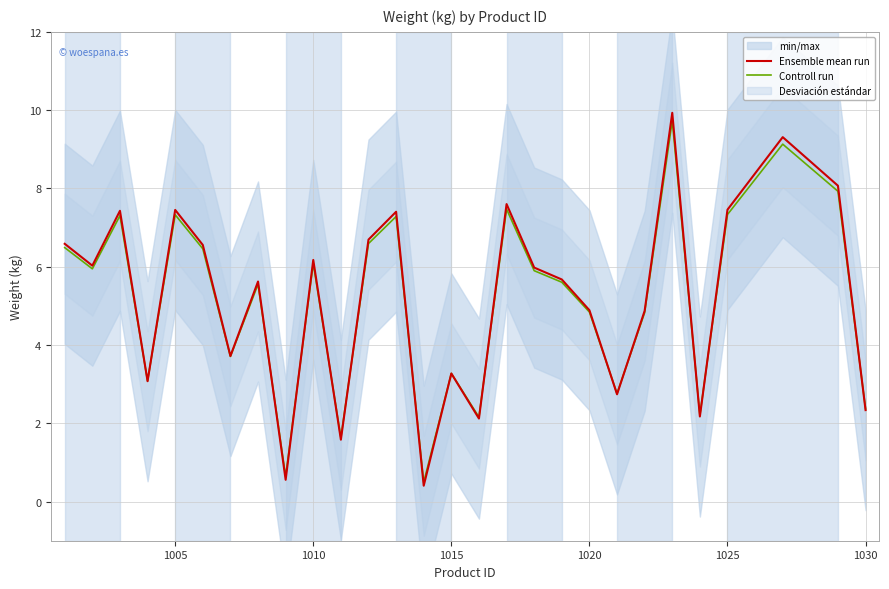

Is the value of Controll run at 1005 greater than the value of Ensemble mean run at 1030?

Yes